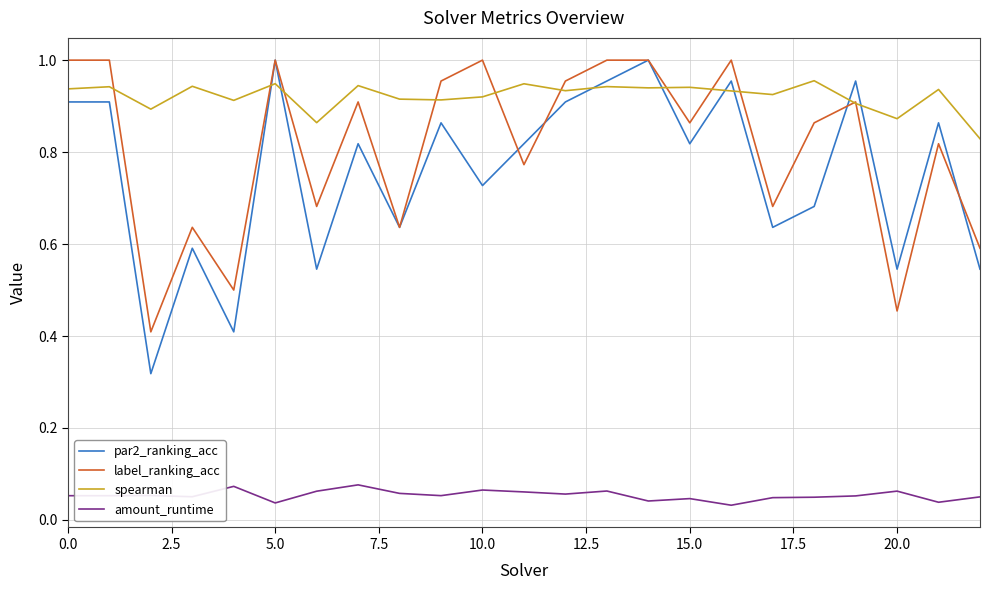

Which series has the largest total across all categories?

spearman